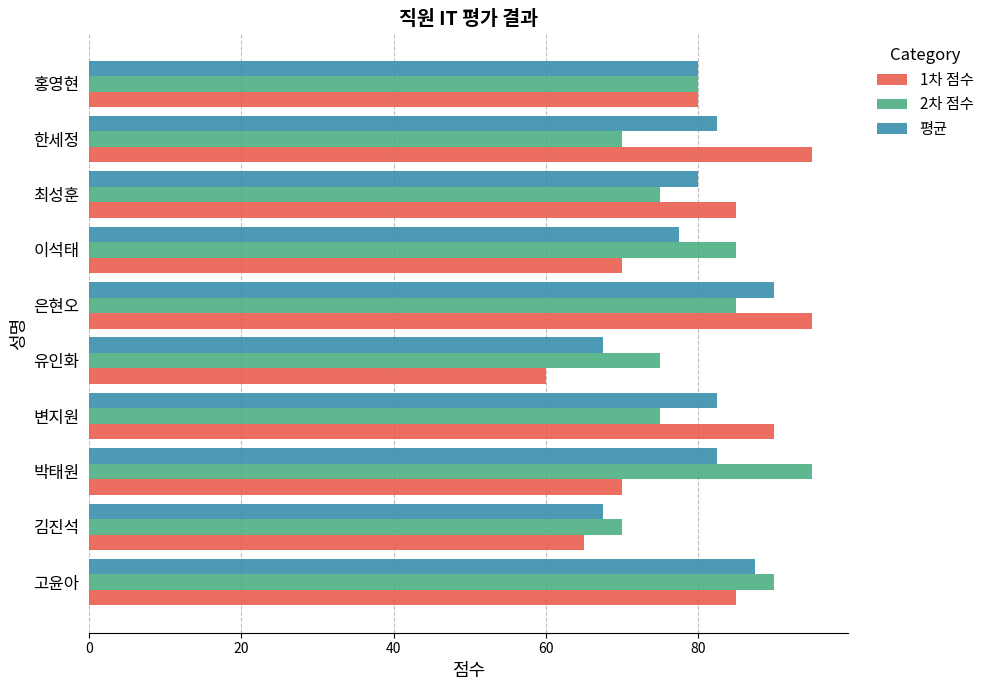

What is the maximum value for 2차 점수?

95.0